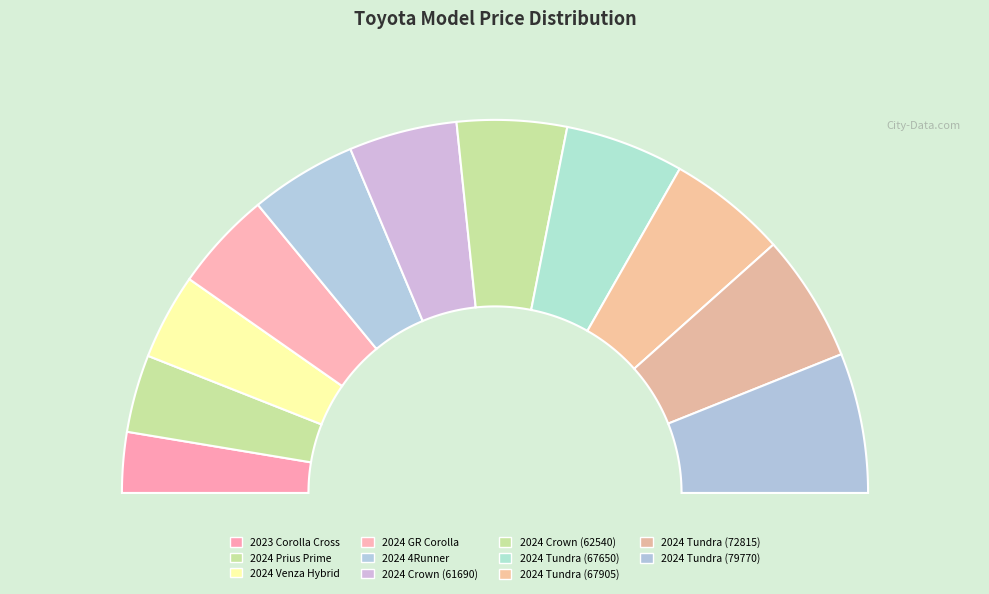

What is the ratio of the value at 2024 Prius Prime to the value at 2024 Crown (61690)?

0.7